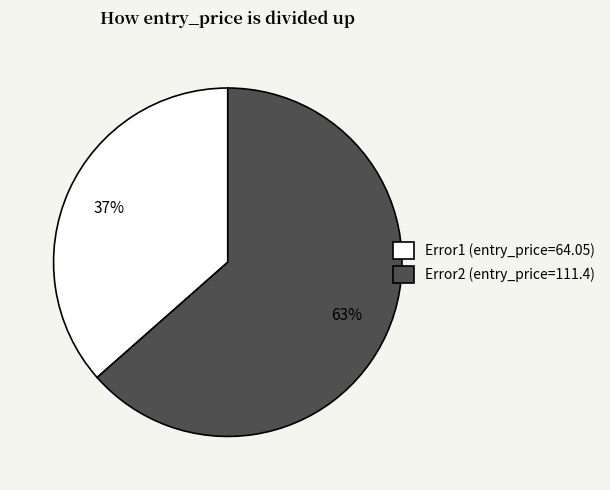

Rank the categories by value from highest to lowest.

Error2, Error1